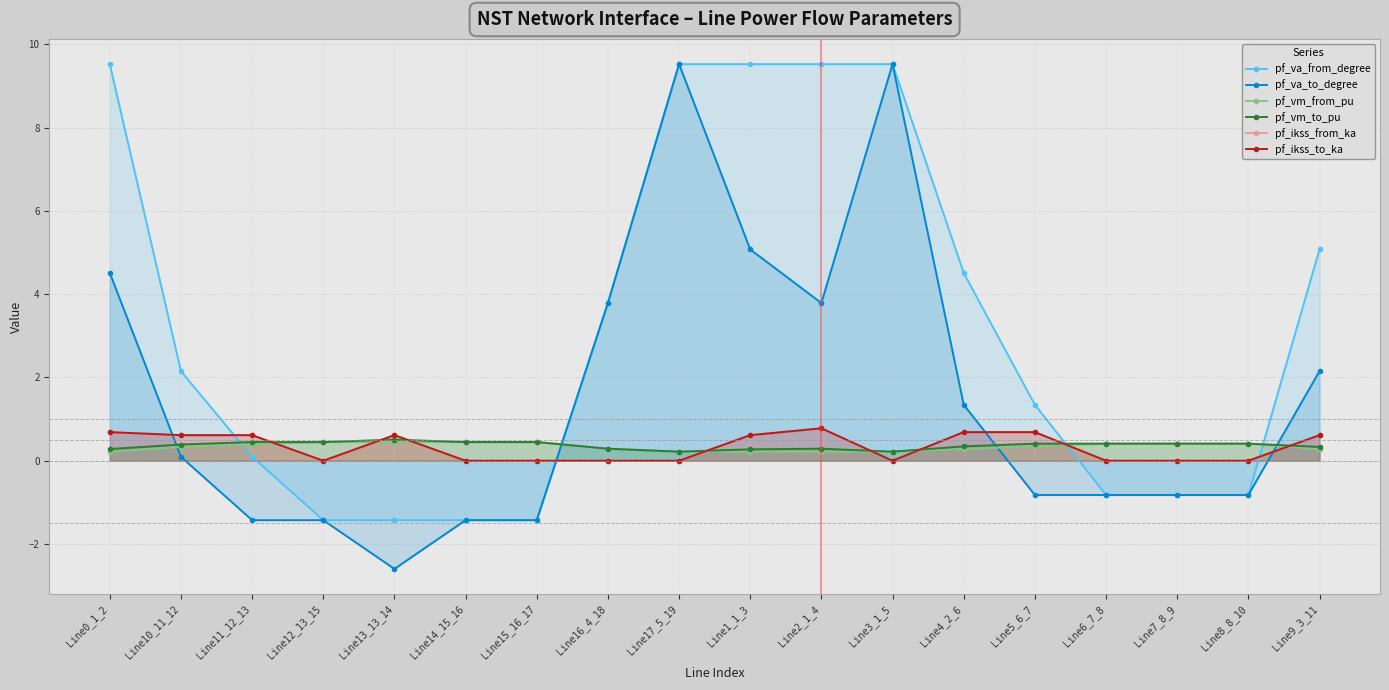

Does the chart have visible grid lines?

Yes